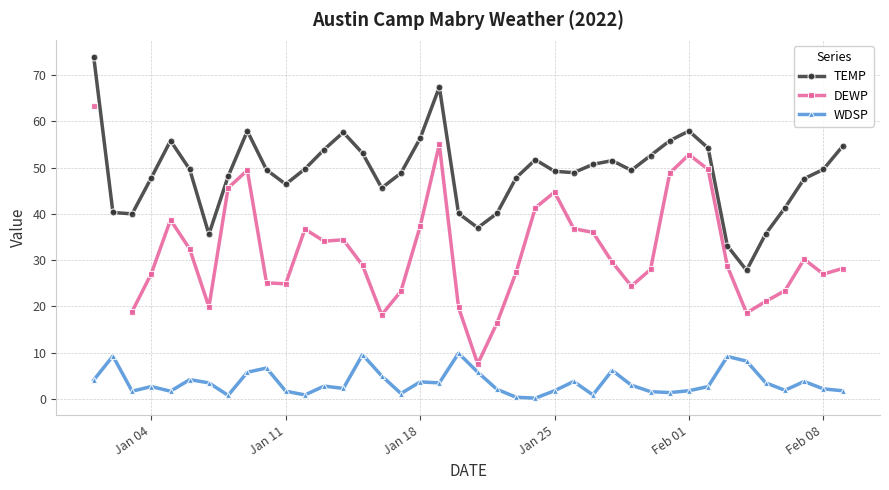

True or false: WDSP and TEMP intersect in this chart.

False